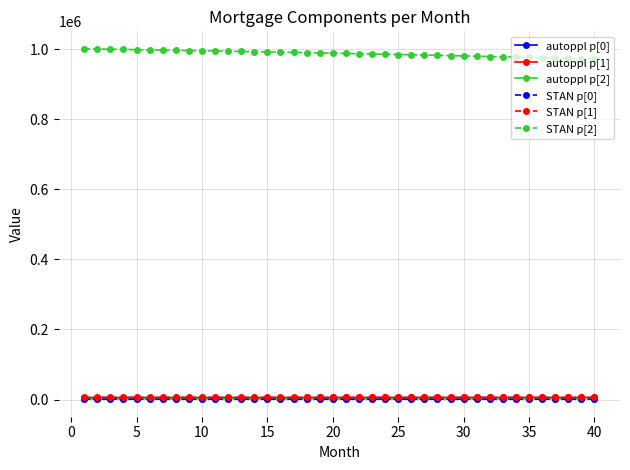

Does the chart have visible grid lines?

Yes